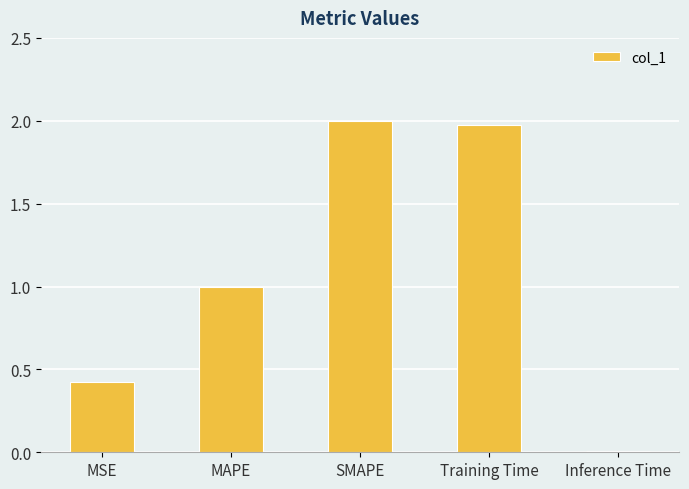

Does the chart contain any negative values?

No